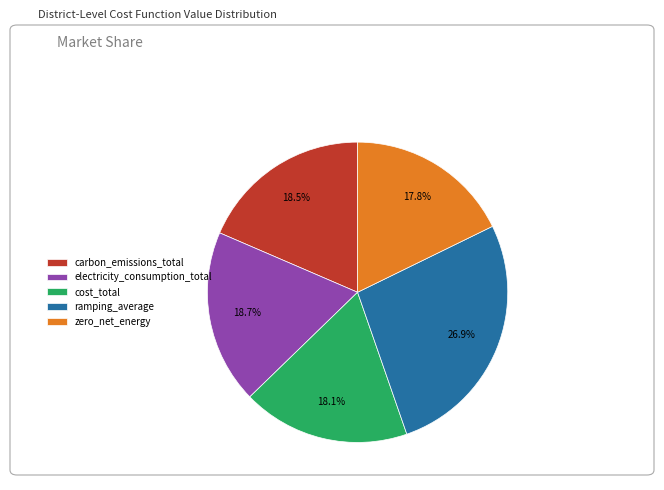

What is the largest slice in the pie chart?

ramping_average